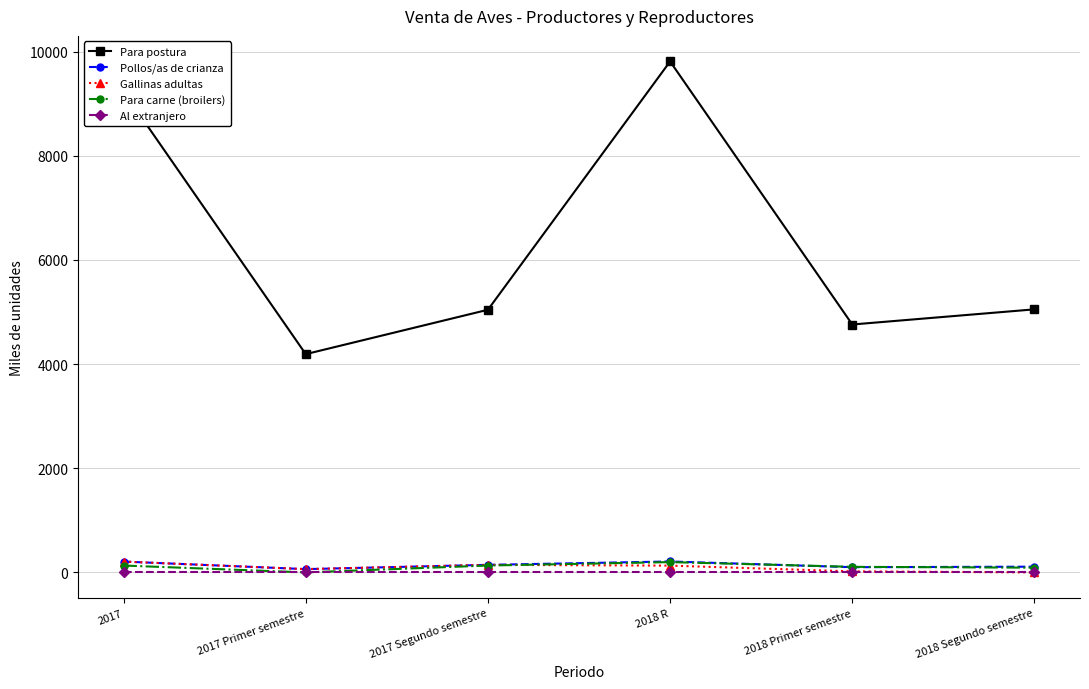

What is the sum of the Gallinas adultas values at 2018 R and 2017 Segundo semestre?

275